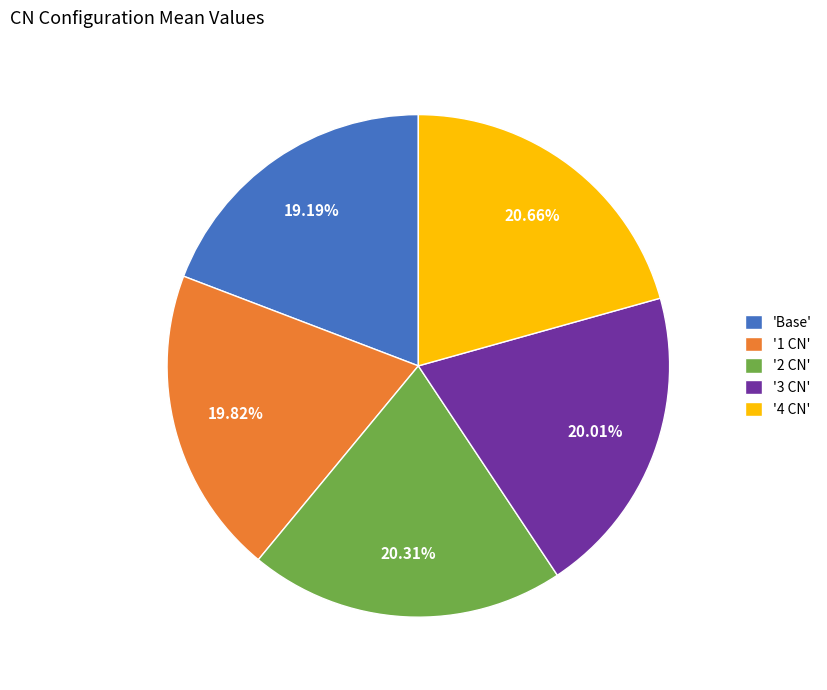

How many segments does this pie chart have?

5